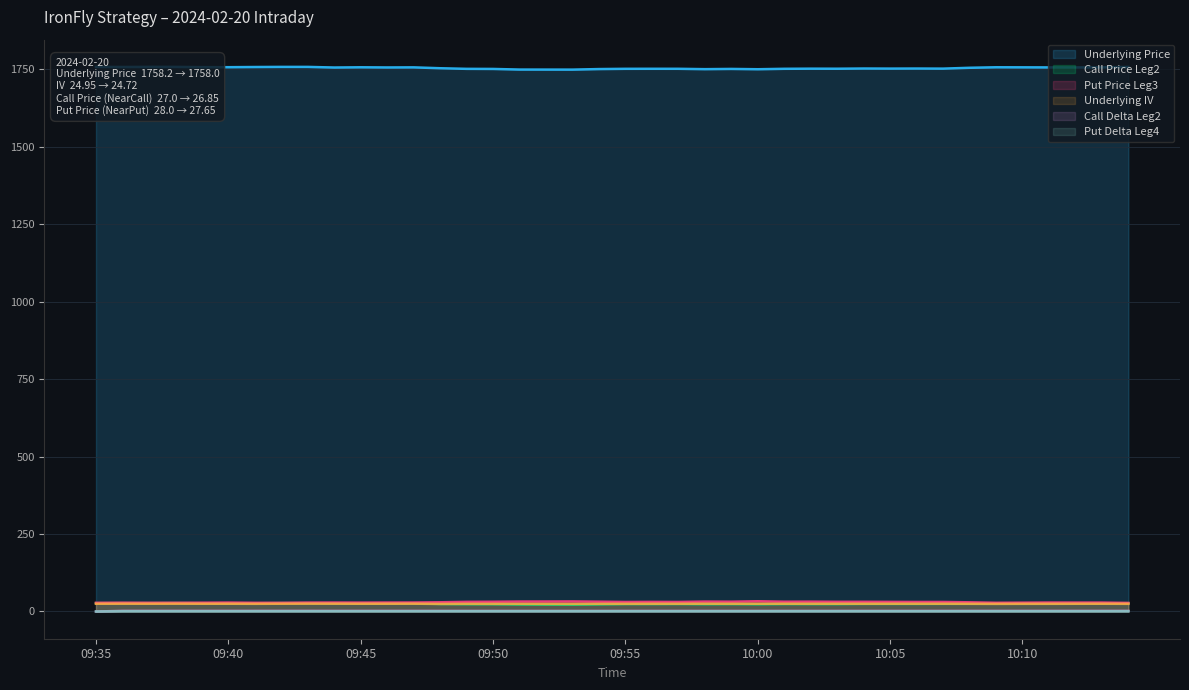

What is the sum of the Underlying IV values at 09:48 and 10:06?

49.4